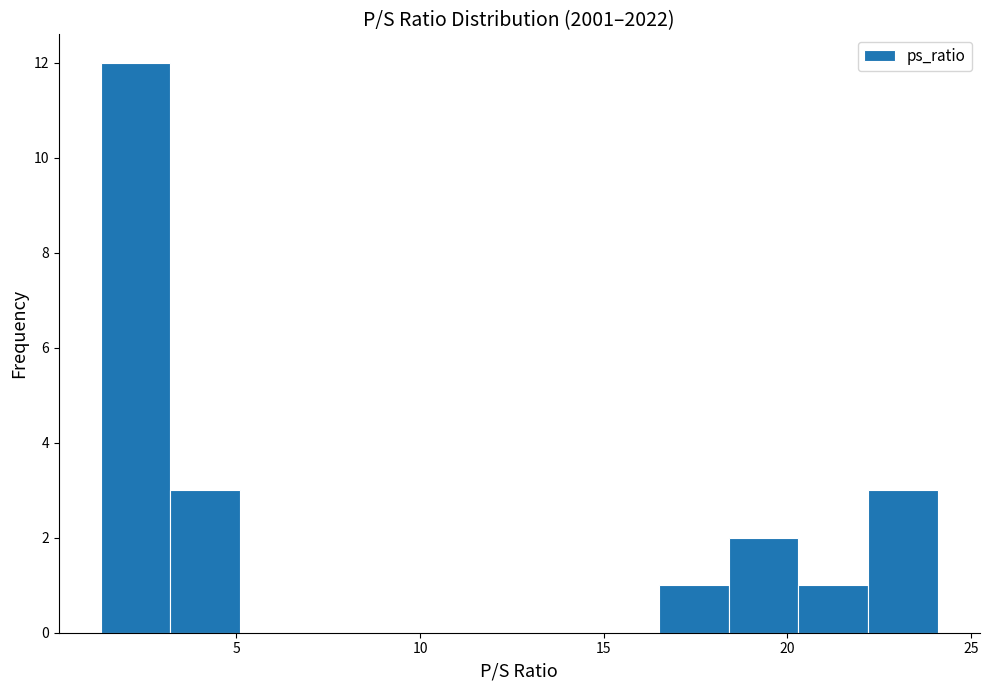

Read against the x-axis, roughly where is the centre of the tallest bar?

2.5